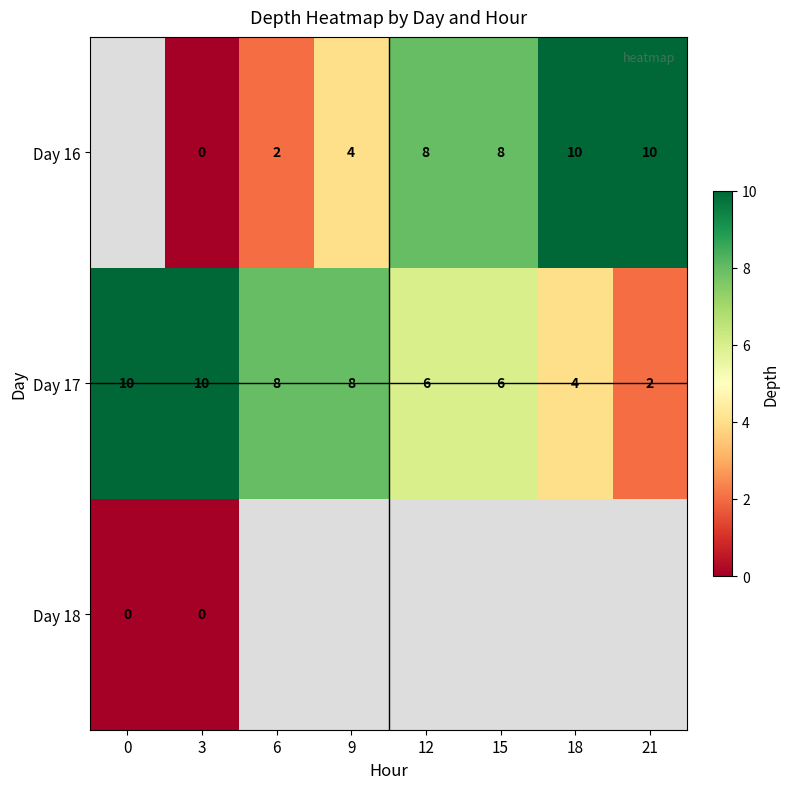

Count the Day 17 values in the range 6 to 10.

6